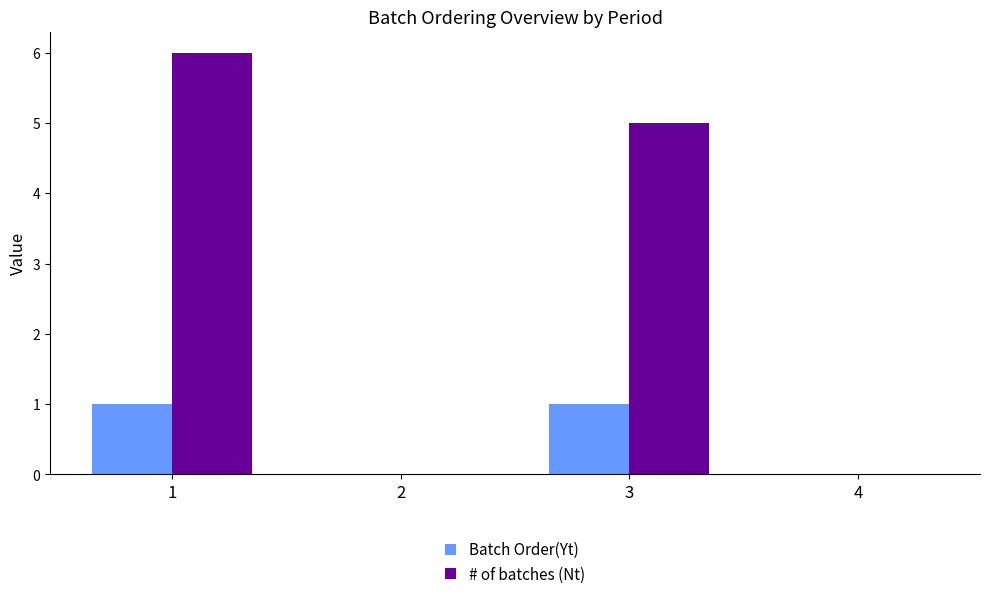

Is it true that # of batches (Nt) equals 7 at 3?

False